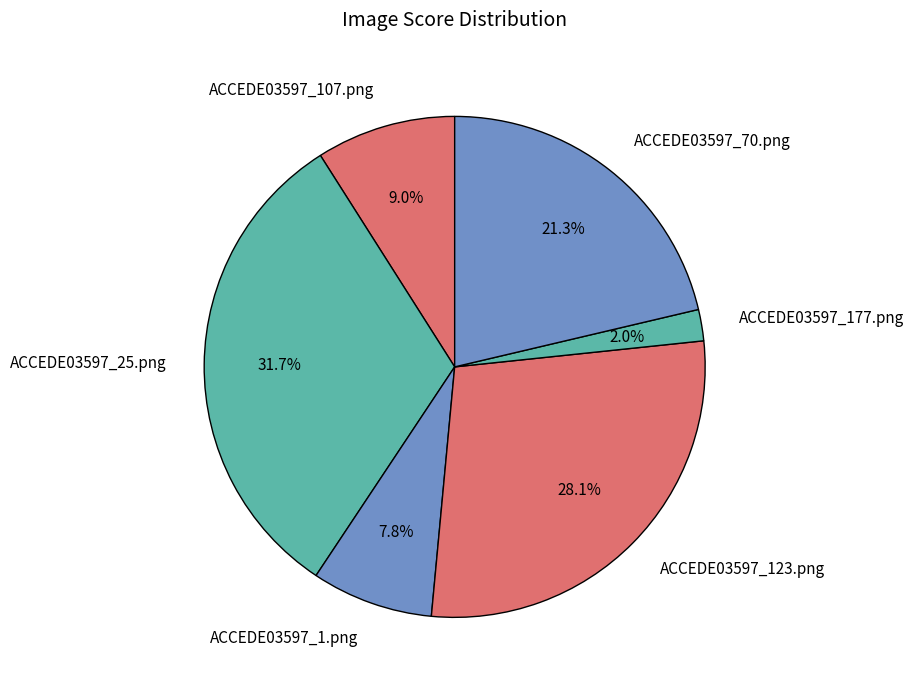

To the nearest percent, what is the difference between the ACCEDE03597_70.png and ACCEDE03597_123.png slice percentages?

7%